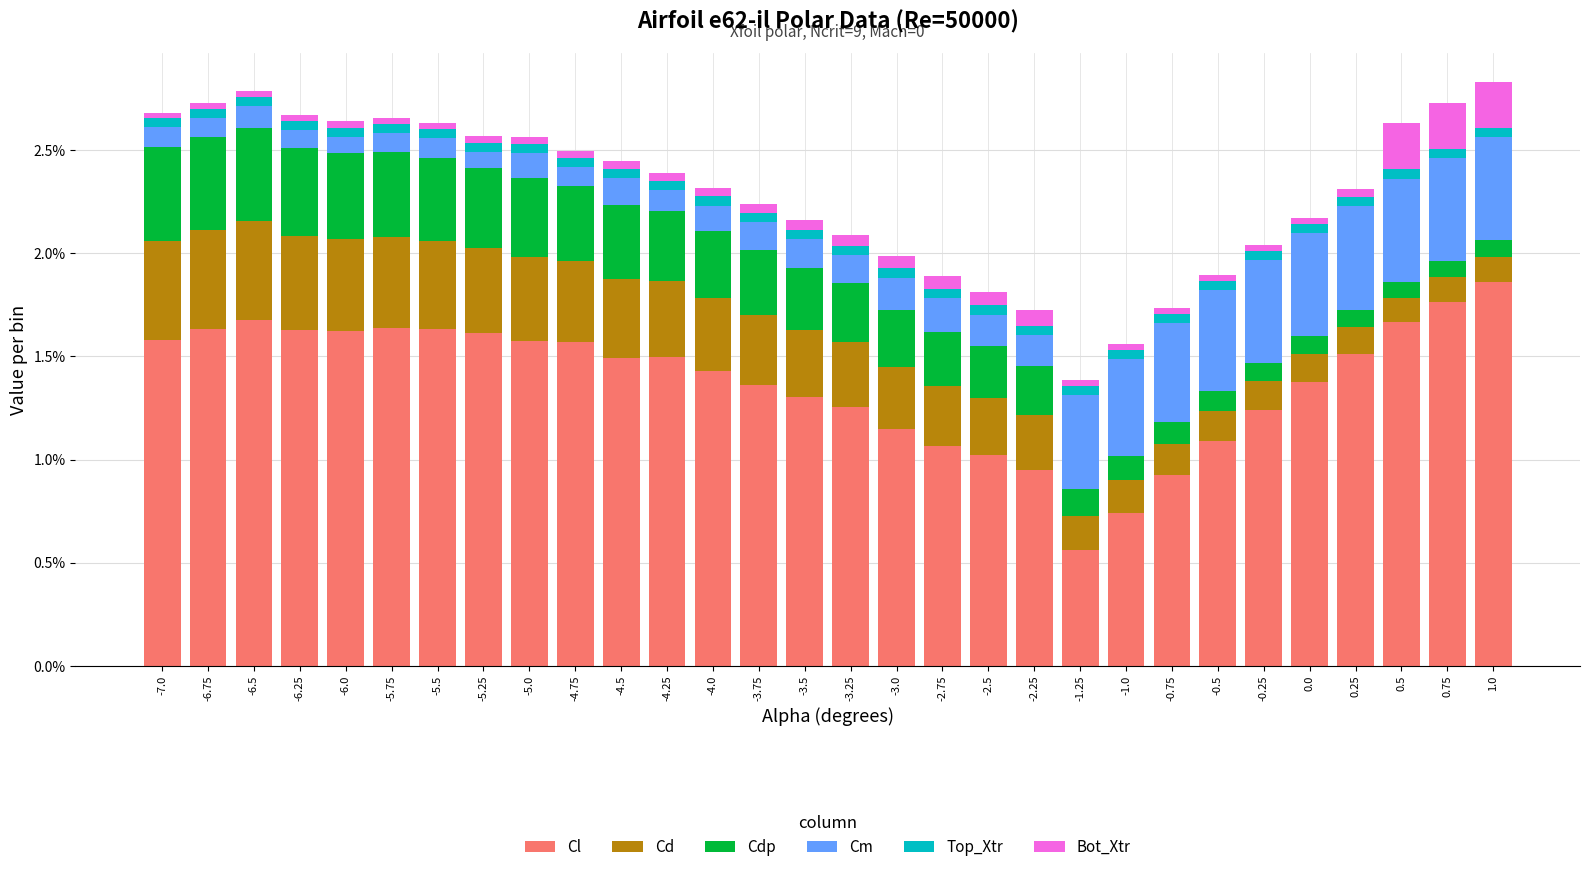

Which category has the lowest value in the Cl series?

-1.25